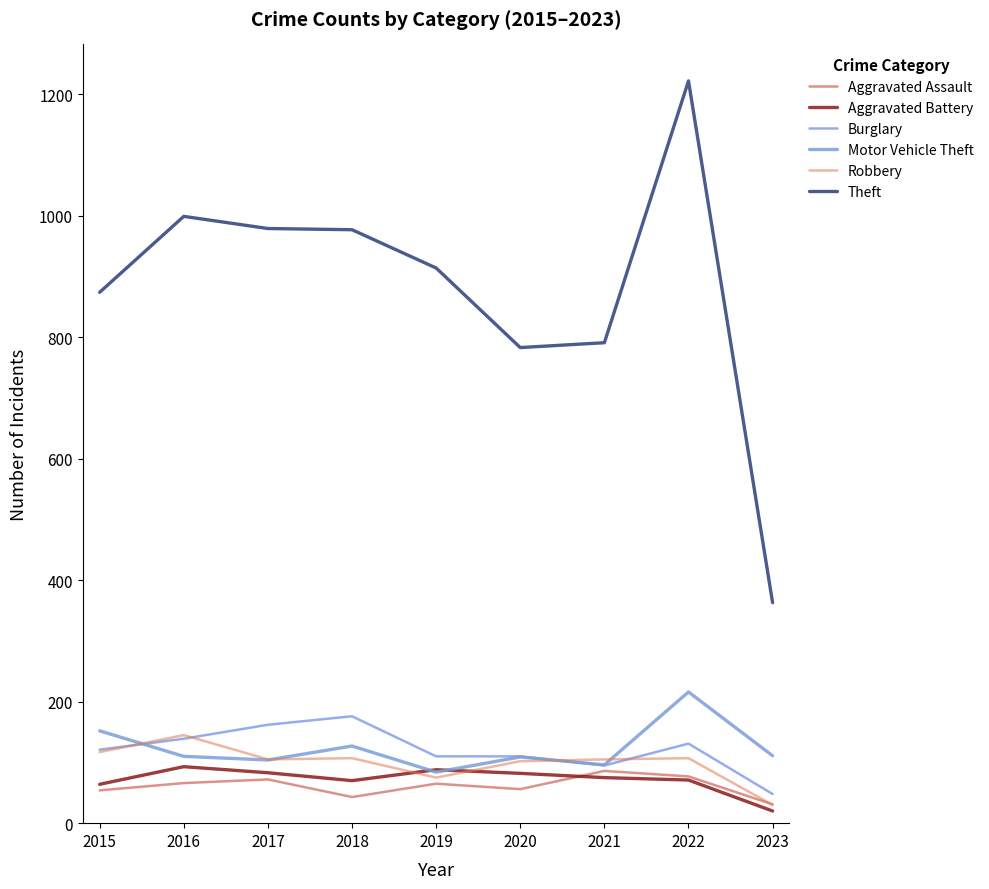

Which series changed the most between 2017 and 2022?

Theft